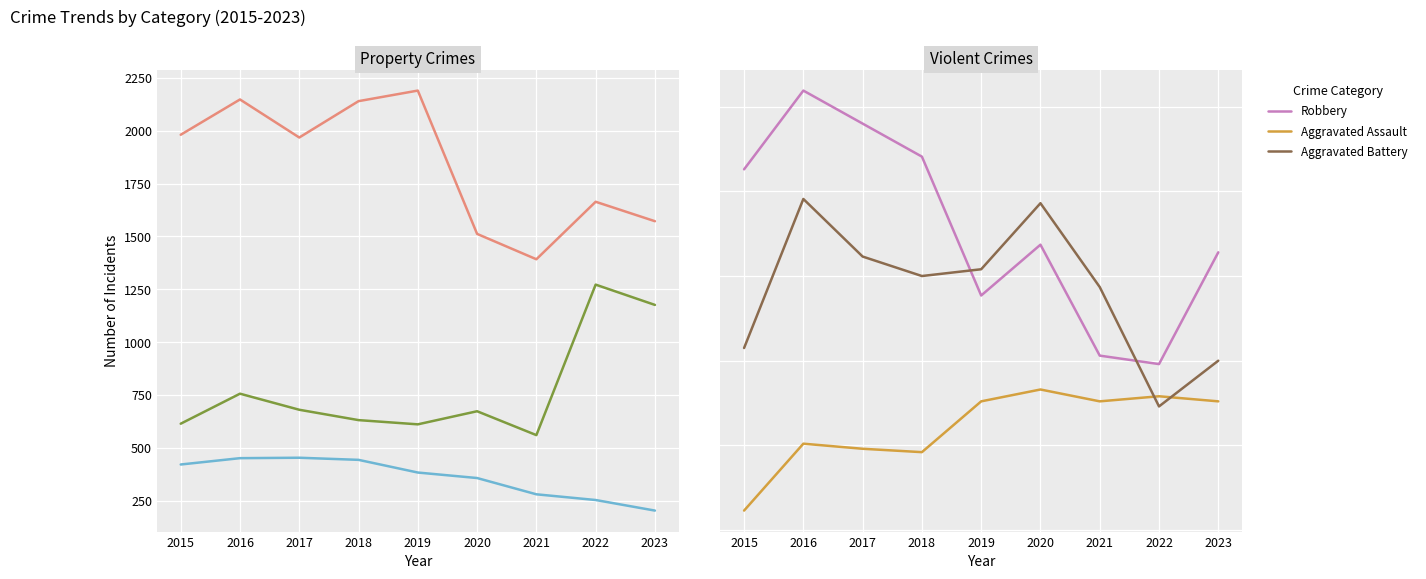

Is it true that Aggravated Assault equals 587 at 2018?

False